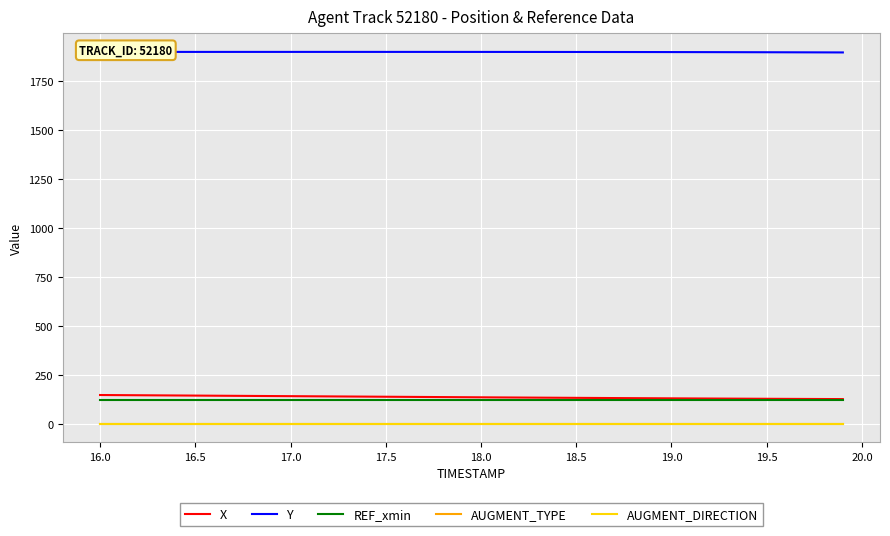

Does the chart have visible grid lines?

Yes